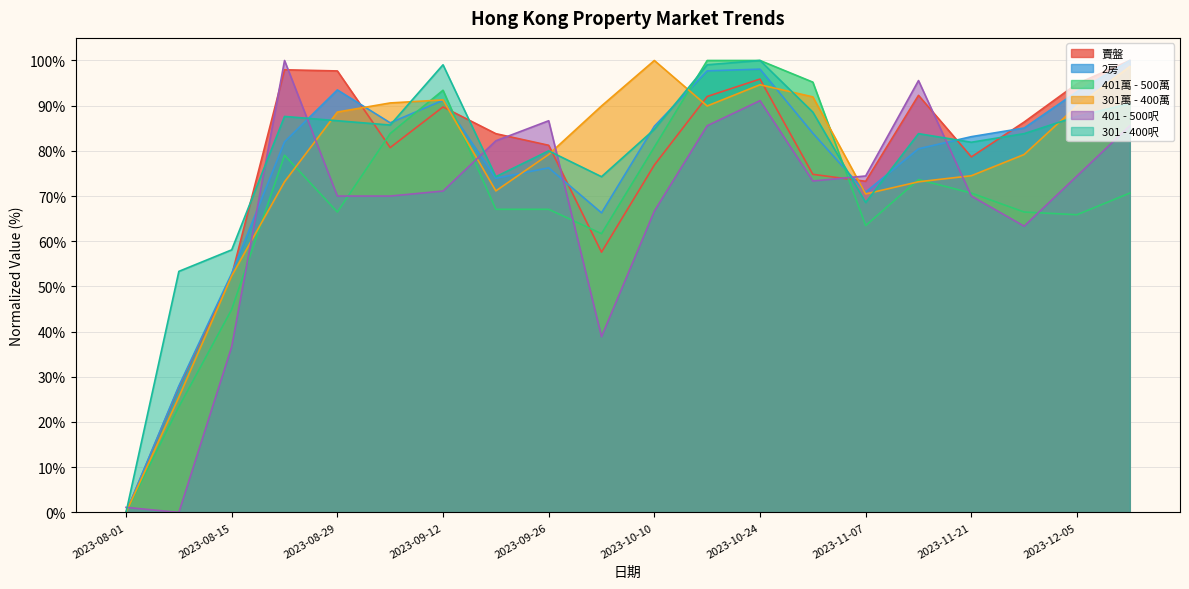

What is the difference between the second highest and second lowest values in the 401萬 - 500萬 series?

76.6